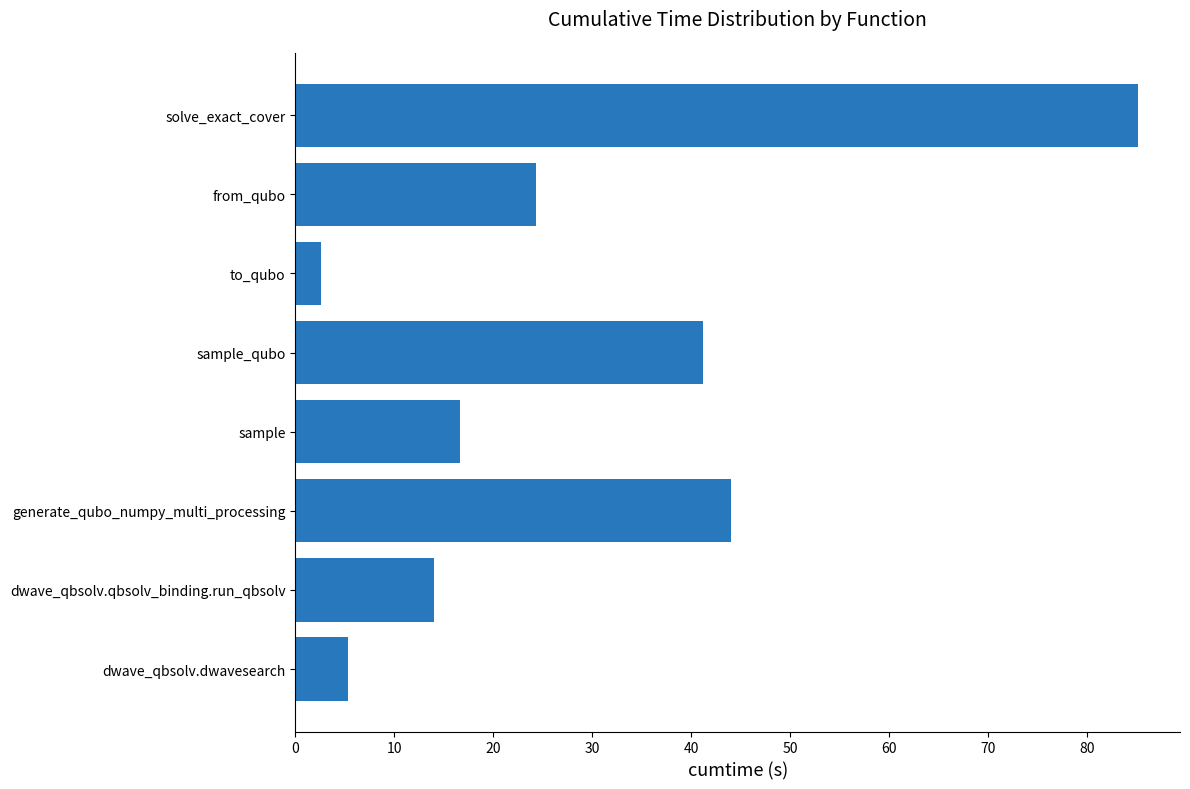

What is the change in value from dwave_qbsolv.qbsolv_binding.run_qbsolv to sample?

+2.6